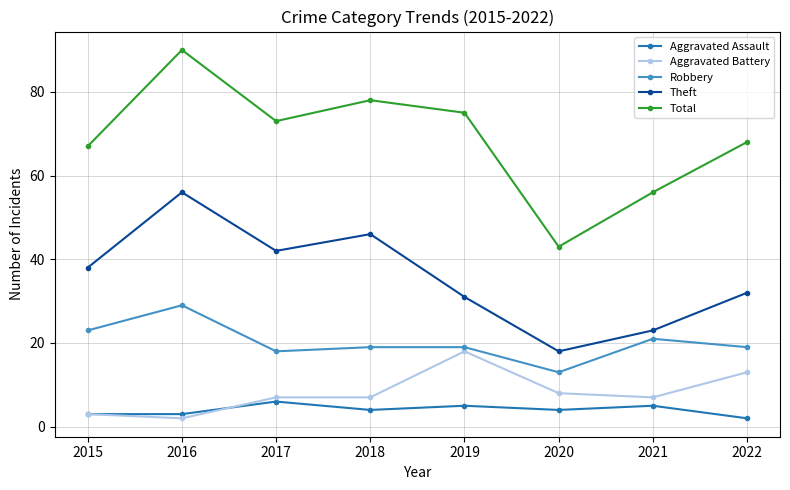

At which category does Total reach its first local valley?

2017